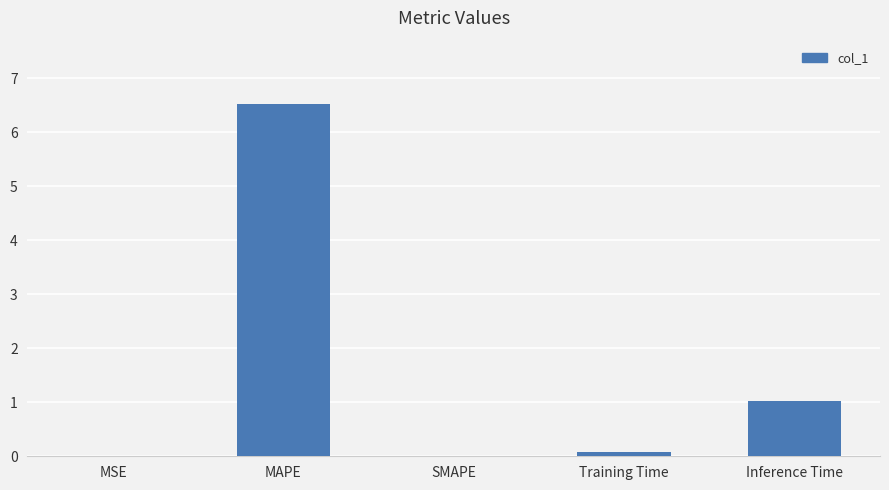

Count the number of categories in the chart.

5